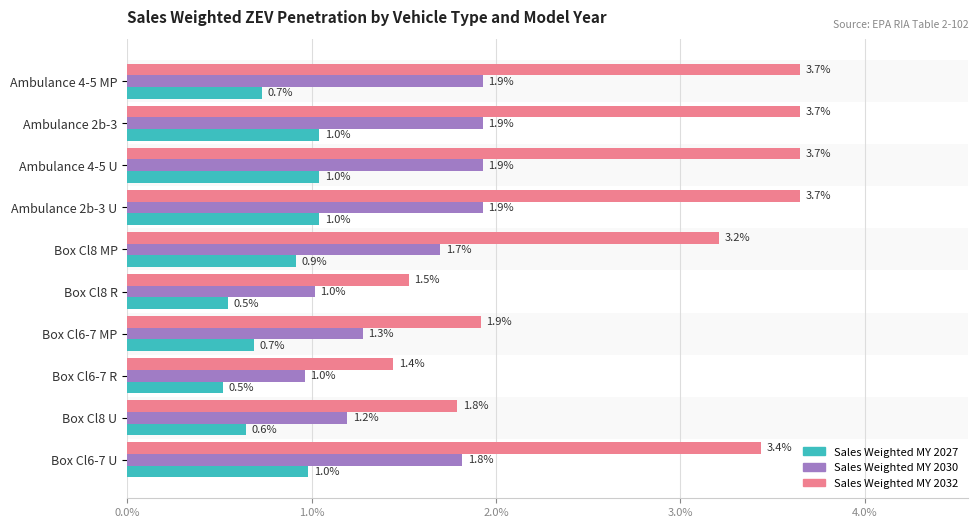

What position from the left is Box Cl8 U?

9